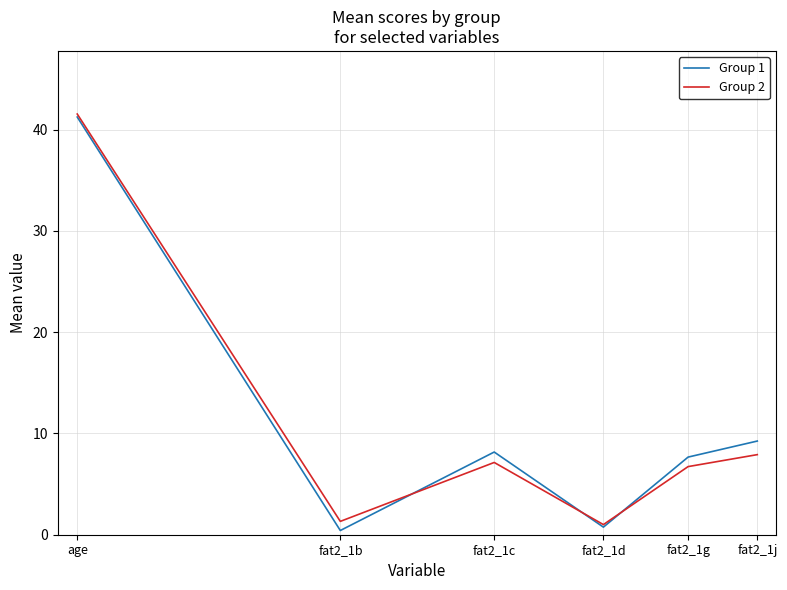

What is the minimum value for Group 2?

1.0